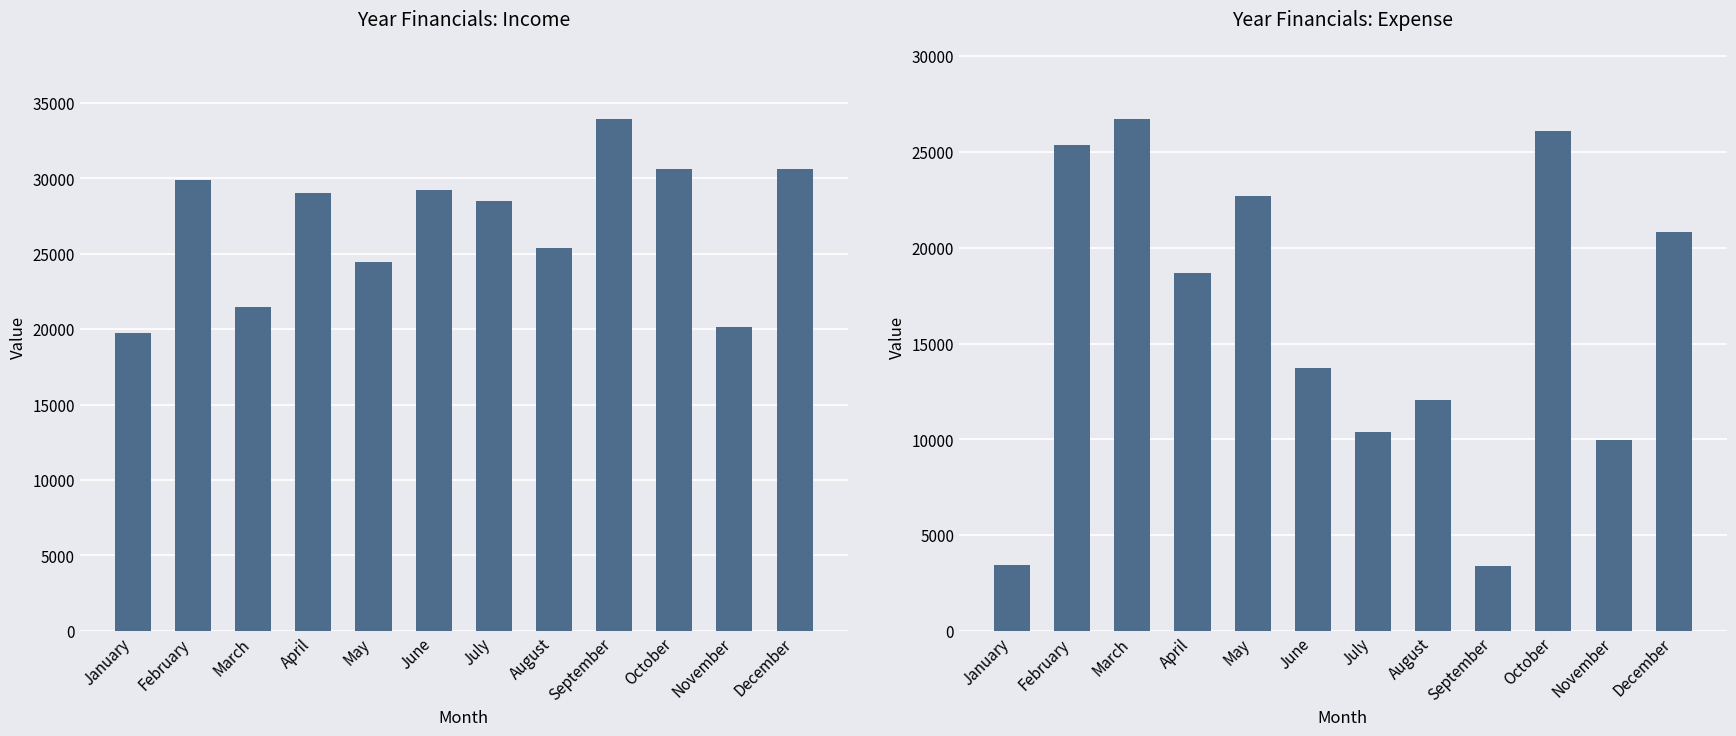

How many distinct data groups are displayed?

2